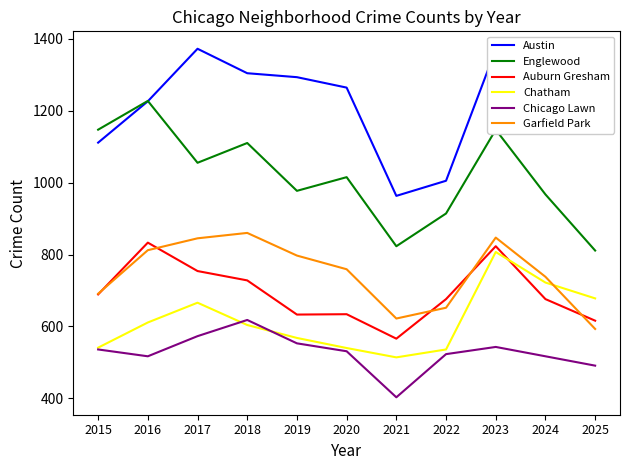

What is the sum of all Englewood values?

11193